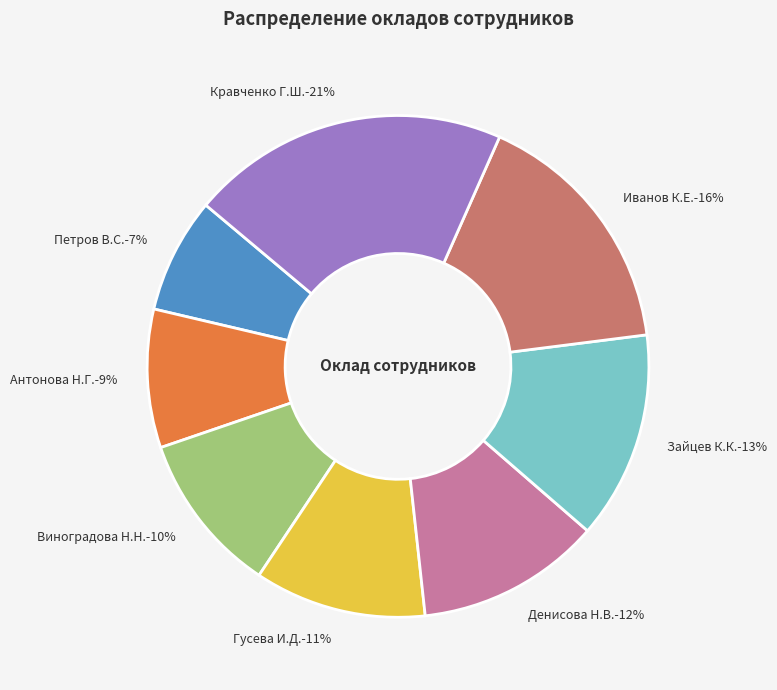

Do Зайцев К.К.-13% and Петров В.С.-7% together represent more than half of the pie?

No